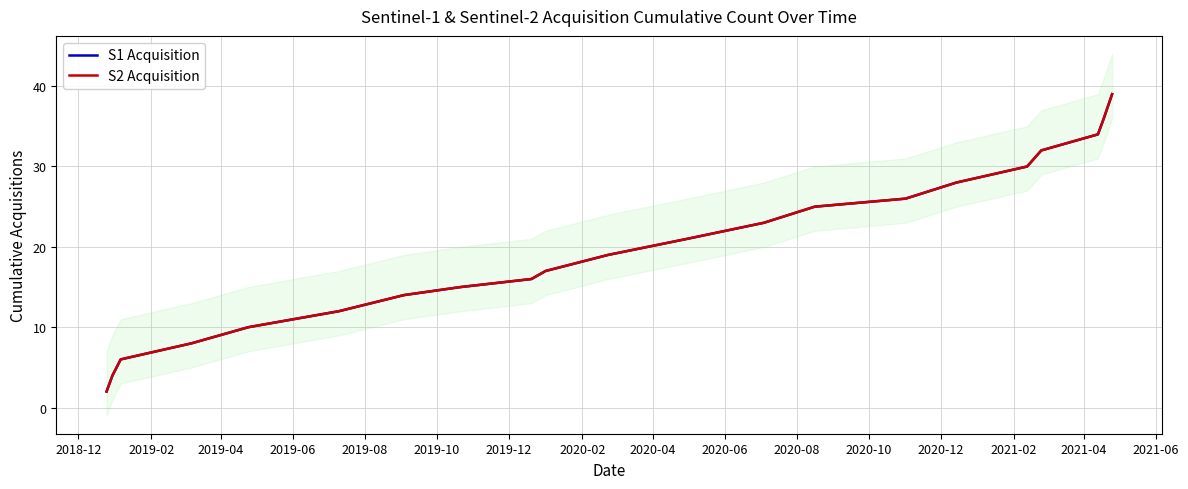

True or false: S2 Acquisition and S1 Acquisition intersect in this chart.

False